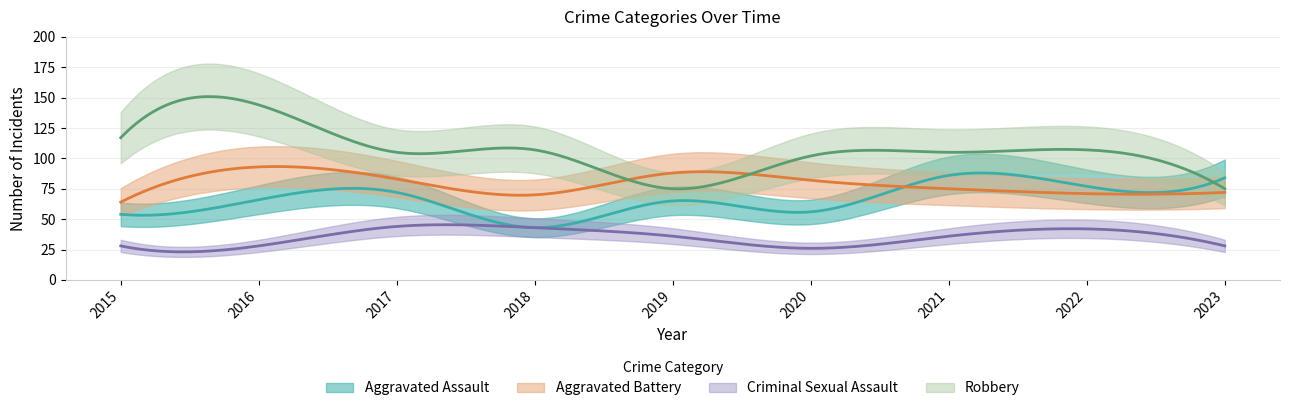

Reading left to right, extract all data points from this chart.

Aggravated Assault: 2015=54	2016=66	2017=72	2018=43	2019=65	2020=56	2021=86	2022=77	2023=84
Aggravated Battery: 2015=64	2016=93	2017=83	2018=70	2019=88	2020=82	2021=75	2022=71	2023=72
Criminal Sexual Assault: 2015=28	2016=28	2017=44	2018=43	2019=36	2020=26	2021=36	2022=42	2023=28
Robbery: 2015=117	2016=144	2017=105	2018=107	2019=75	2020=102	2021=105	2022=107	2023=75